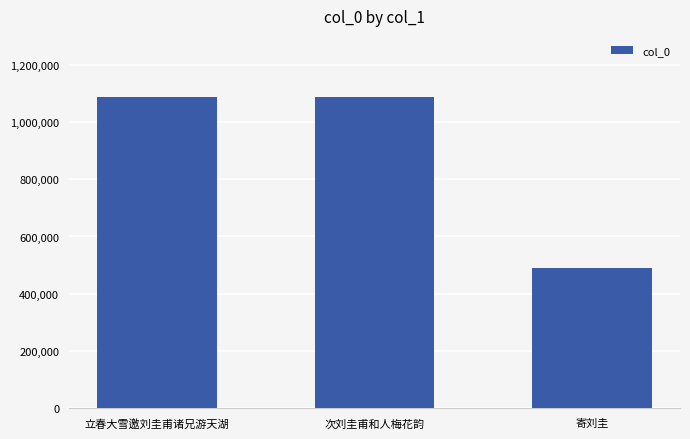

What is the difference between the second highest and minimum values?

599254